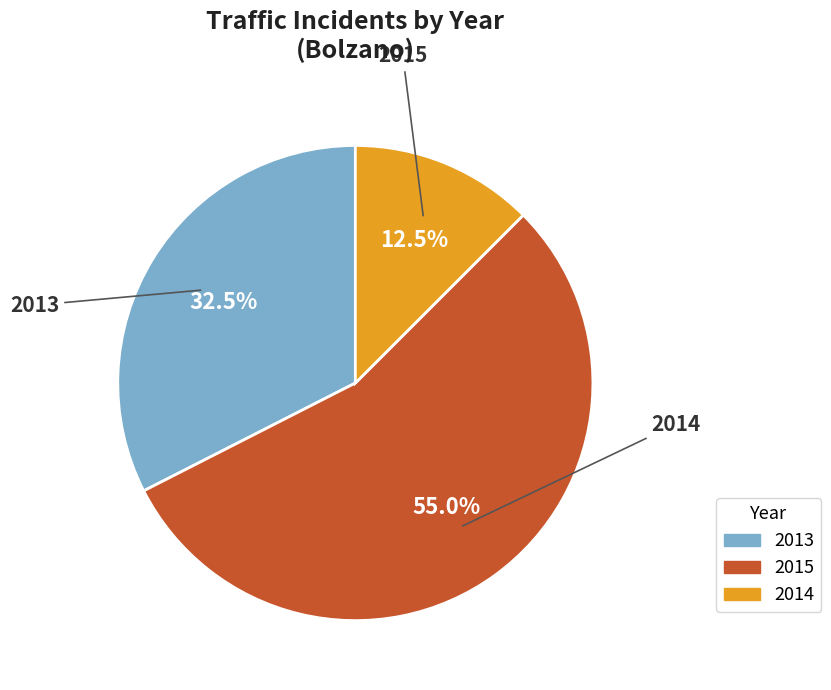

What percentage is NOT represented by 2013?

67.5%